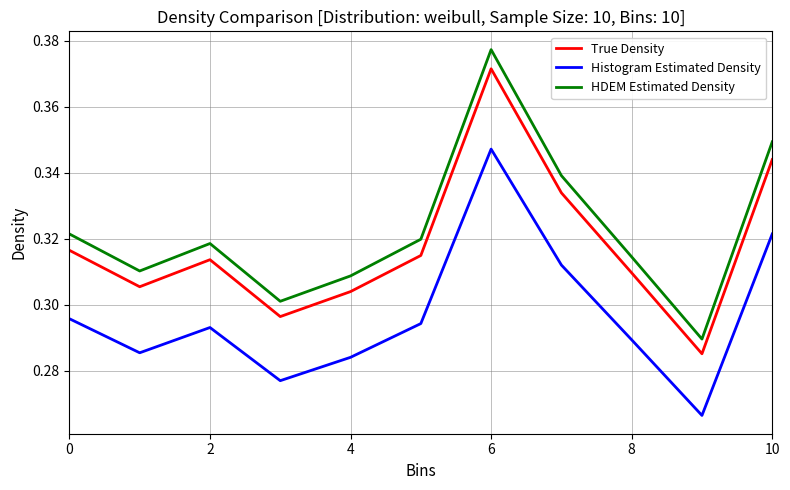

True or false: True Density and HDEM Estimated Density cross at least once.

False